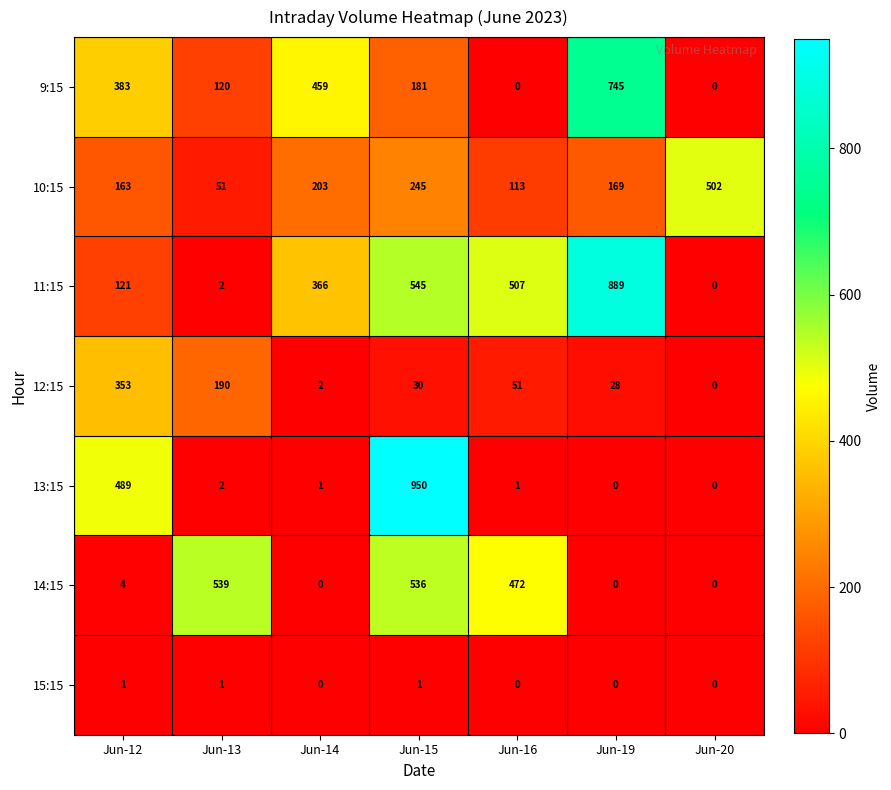

What is the average value of the 11:15 series?

347